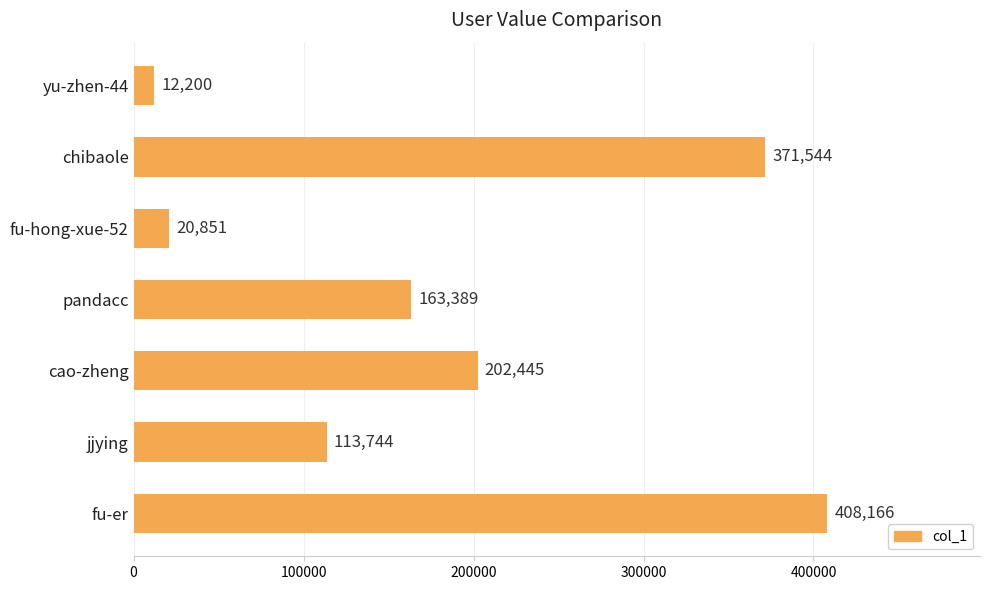

Rank the categories by value from highest to lowest.

fu-er, chibaole, cao-zheng, pandacc, jjying, fu-hong-xue-52, yu-zhen-44